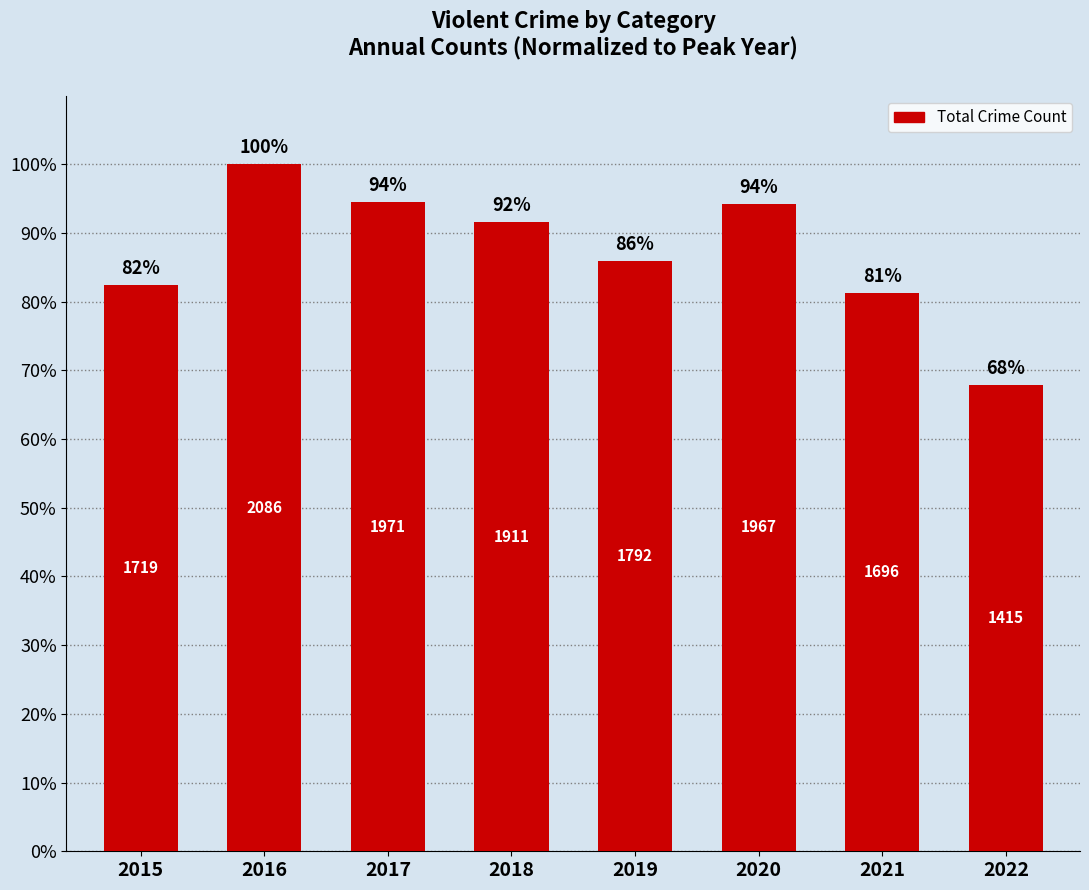

The chart shows a value of 91.6 at 2018. True or false?

True